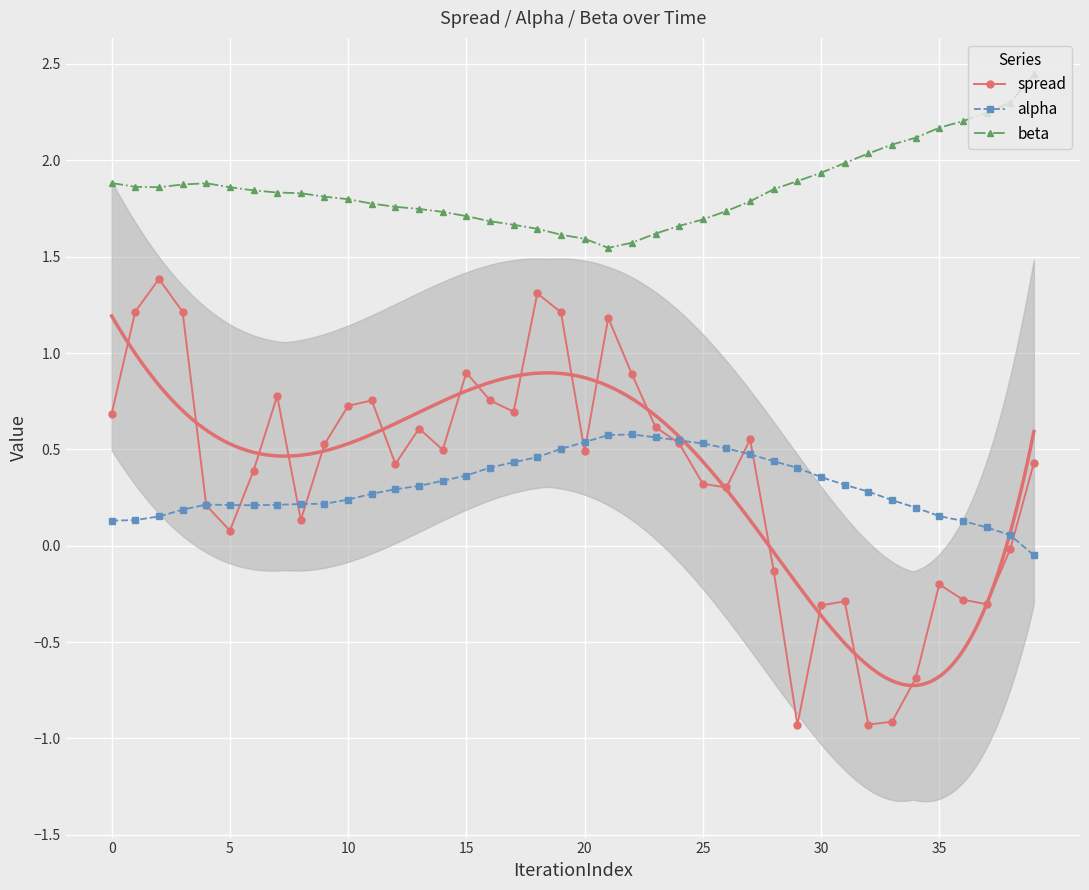

How many interior local valleys does the spread series have?

10